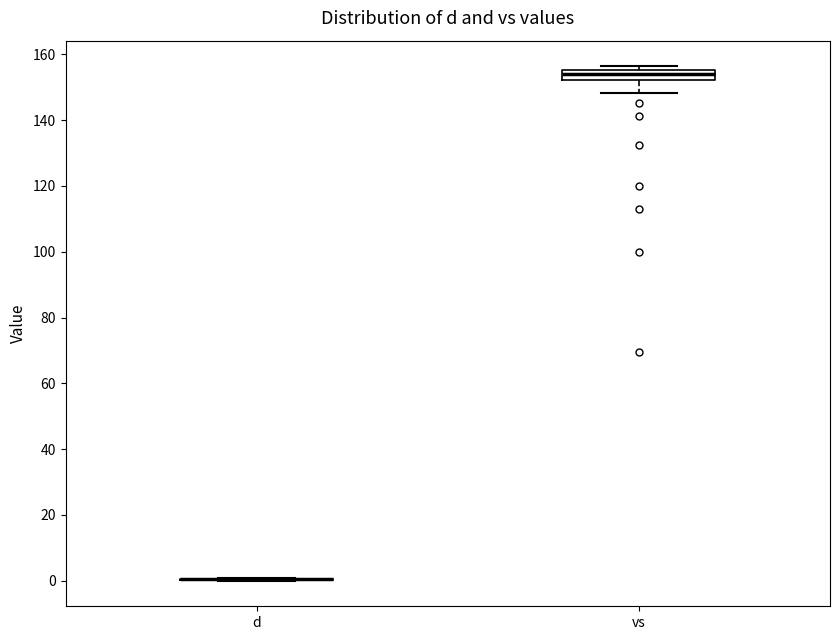

Reading left to right, read every box against the y-axis: the position of its median line, the range the box covers, and the ends of its whiskers. The values are not printed on the chart, so give them approximately, as read against the axis.

d: box collapsed to a line at 0, whiskers 0 to 0
vs: median 154, box 152 to 156, whiskers 148 to 156 (just above the box's upper edge)